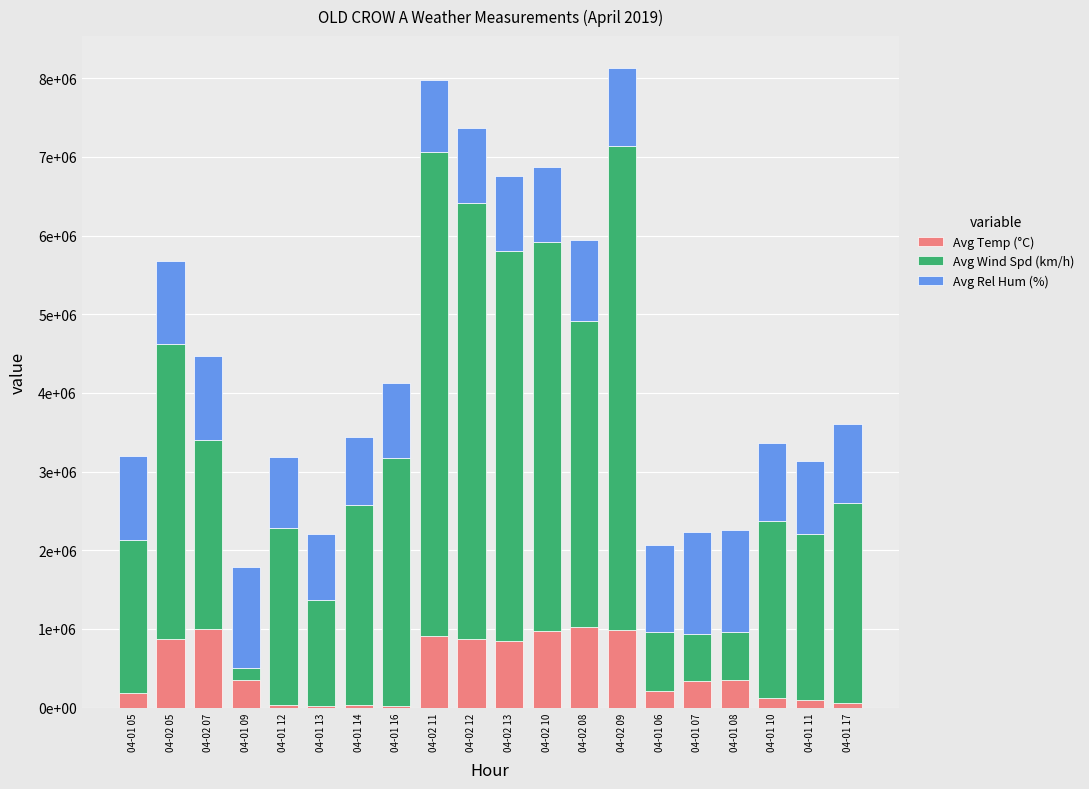

What is the value of the Avg Temp (°C) bar at the 2nd from the left?

876000